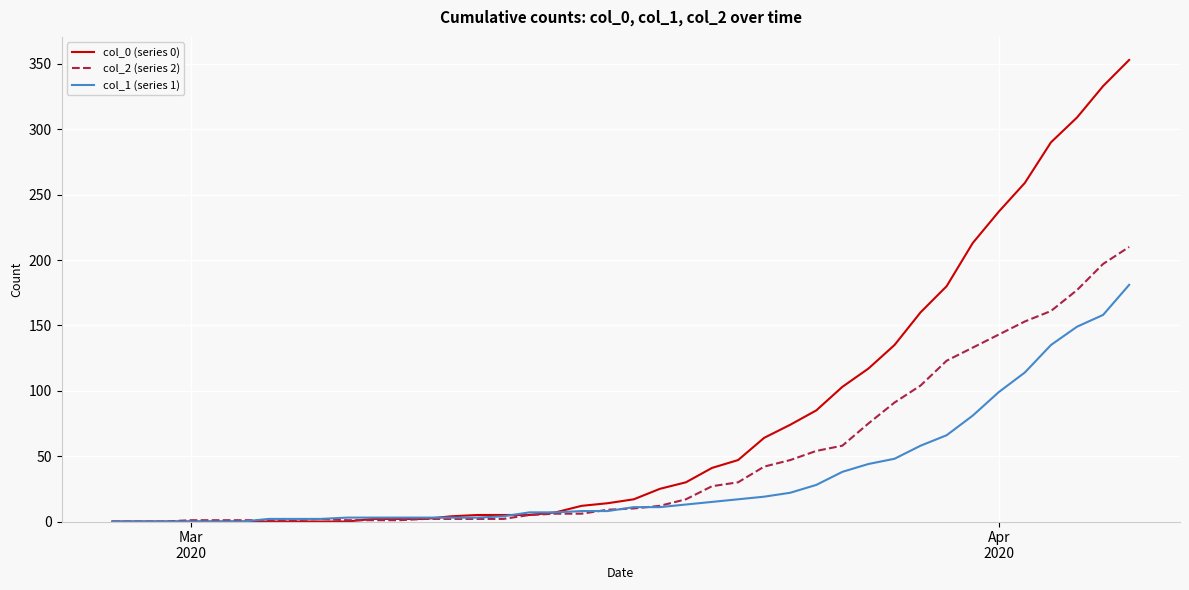

What is the greatest value displayed?

353